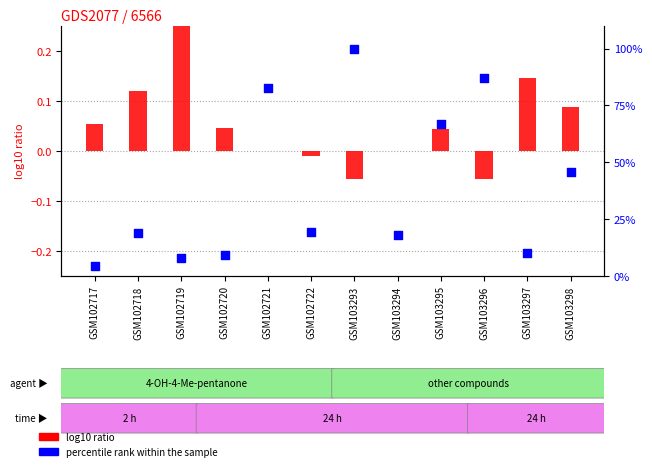

Which series has the widest spread of Y values?

percentile rank within the sample